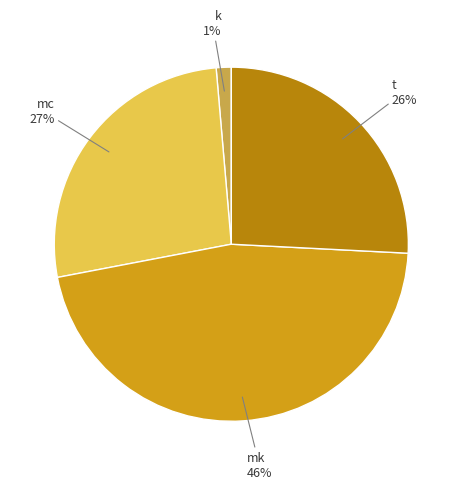

What is the smallest slice in the pie chart?

k